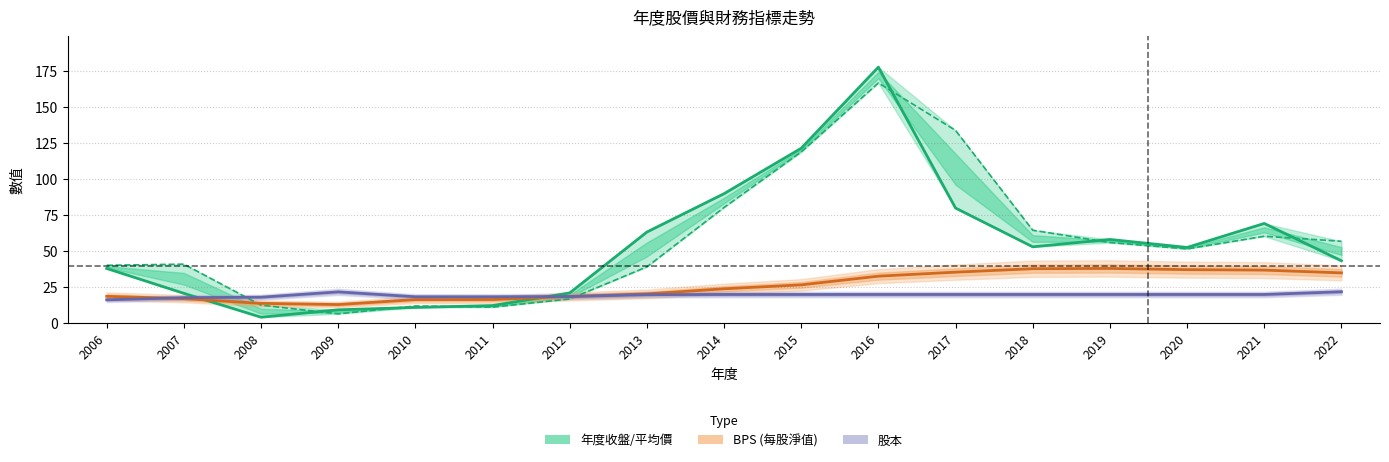

Does the chart display data point markers on the line(s)?

No